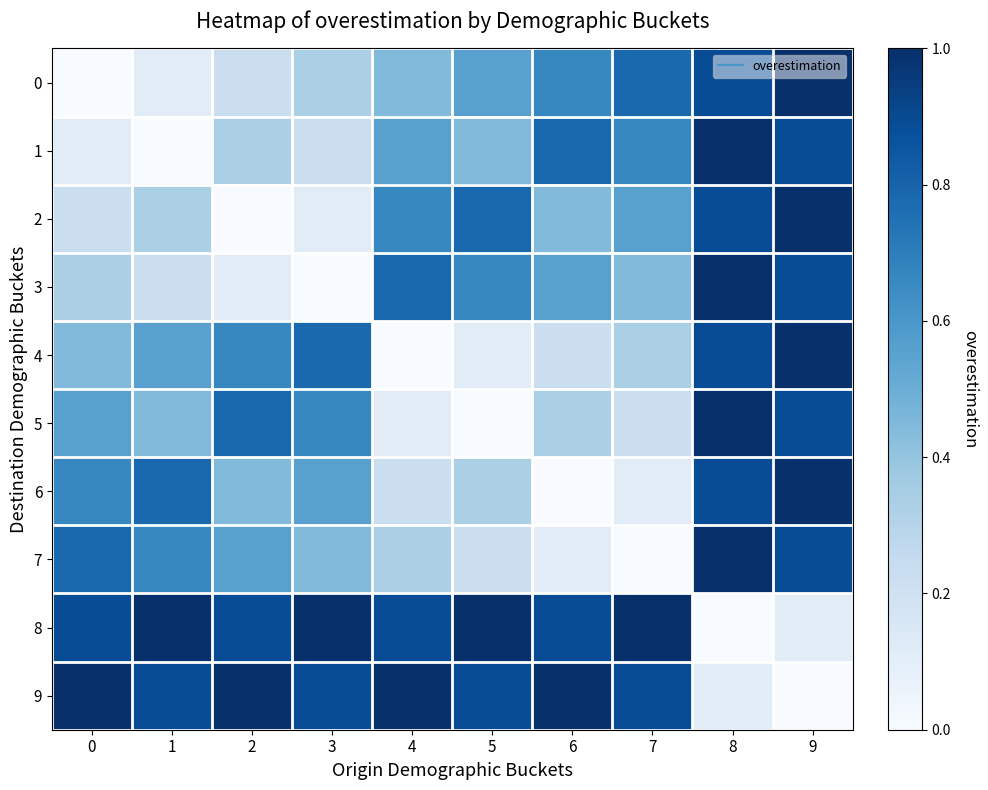

At which category is the sum across all series the highest?

8